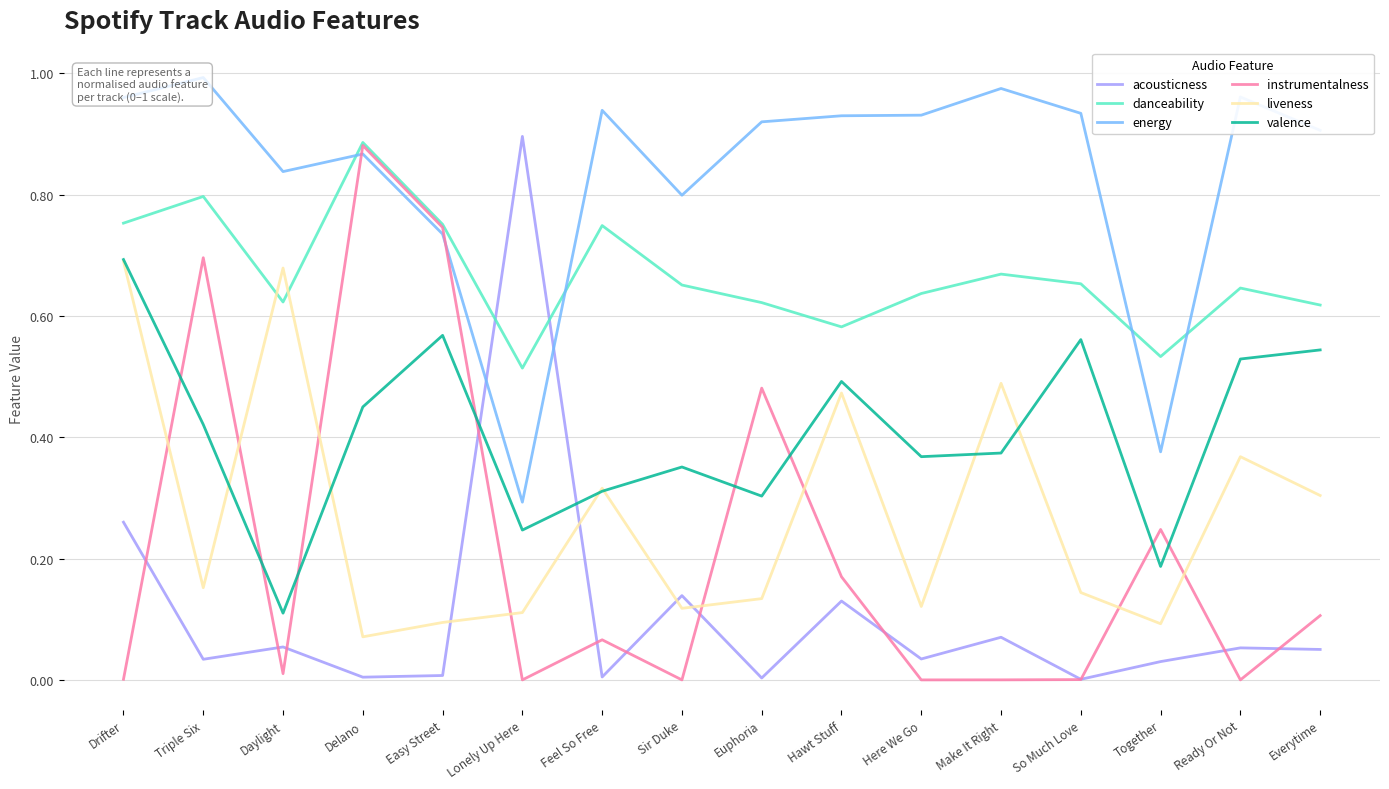

Where is the first local minimum for acousticness?

Triple Six